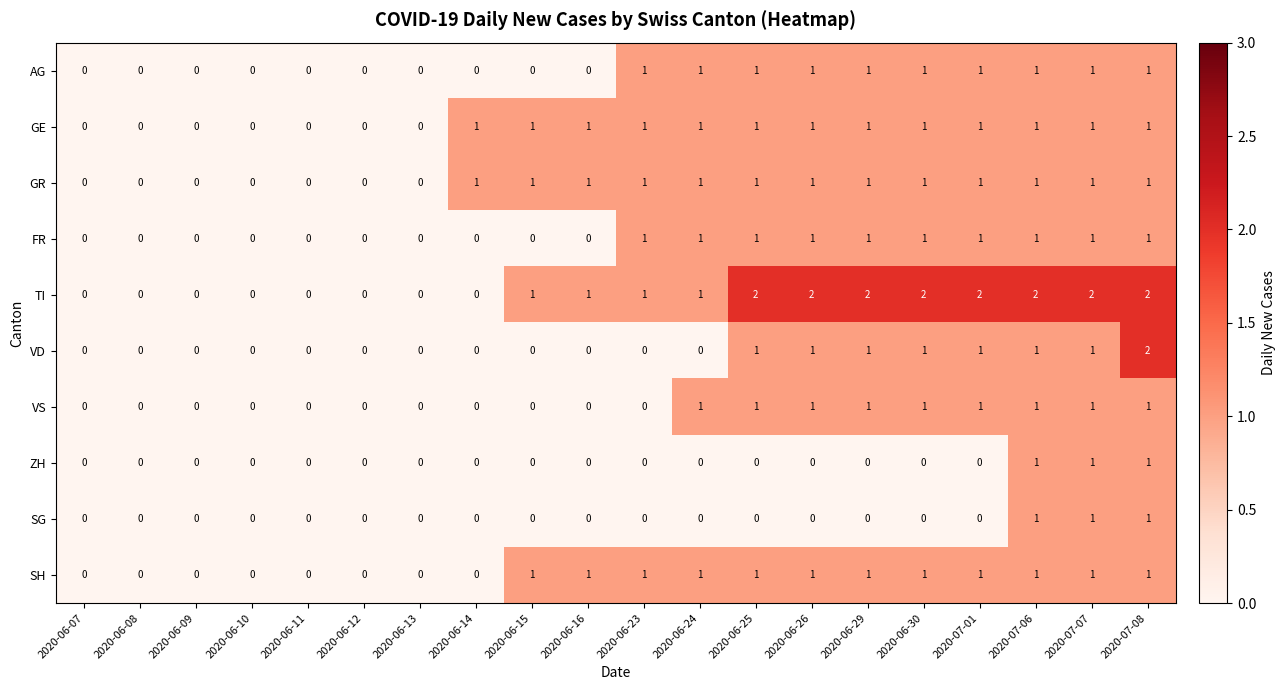

Is the value of GE at 2020-06-12 greater than the value of VS at 2020-07-08?

No